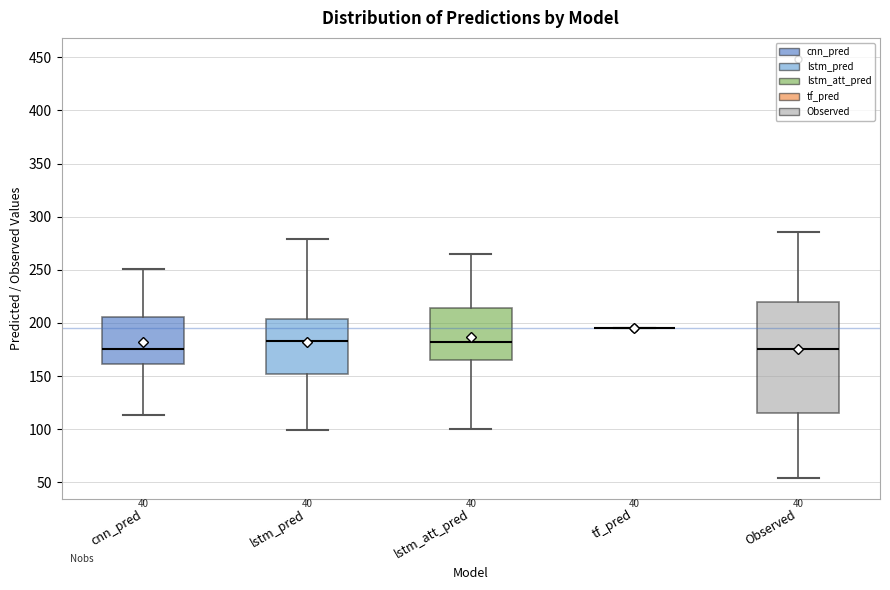

Where does the median line of the box for lstm_pred sit on the y-axis? The values are not printed on the chart, so give them approximately, as read against the axis.

185